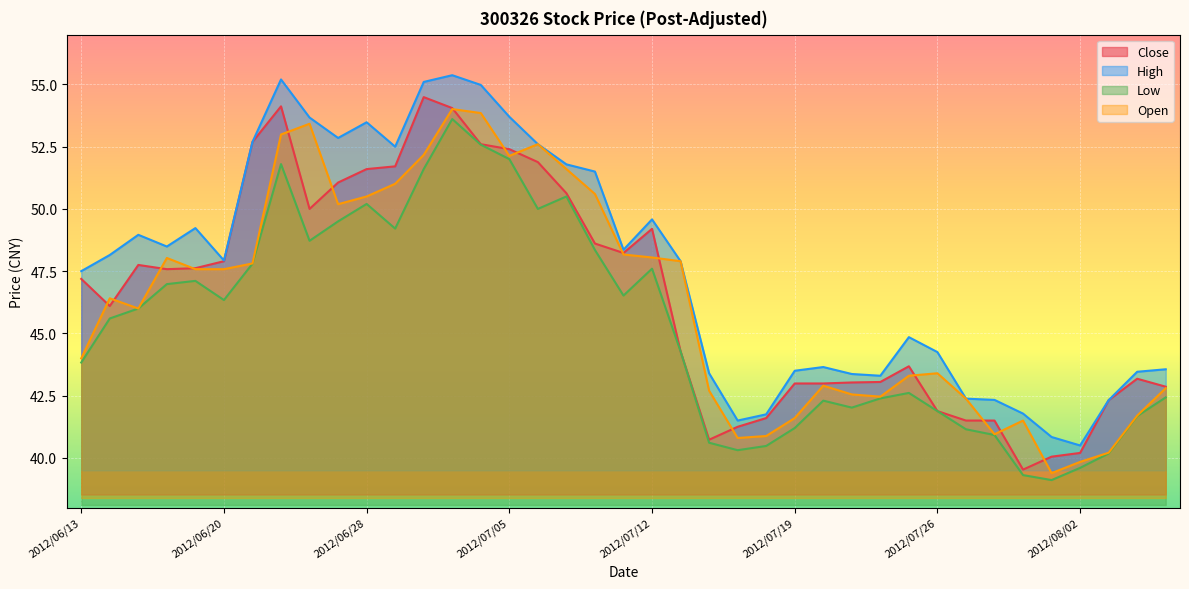

What is the label of the 23rd point from the right?

2012/07/06